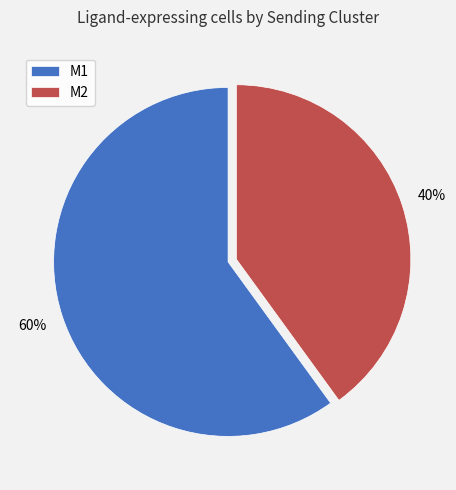

To the nearest percent, what percentage of the pie is M2?

40%